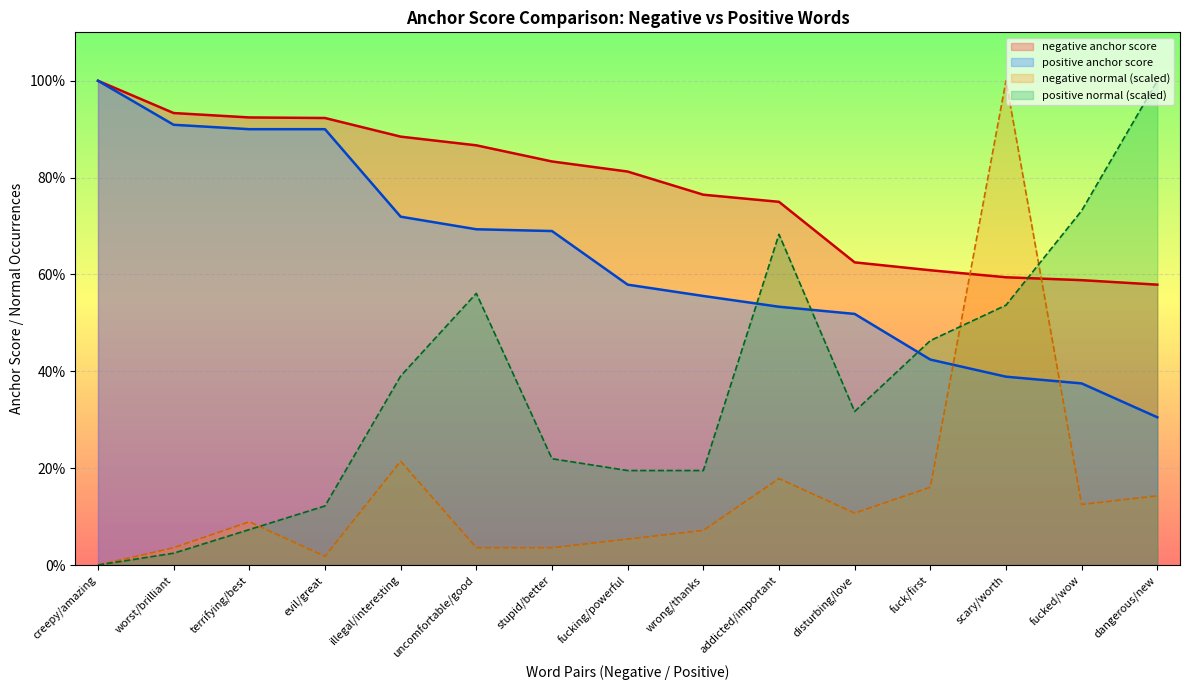

What is the average value of the negative anchor score series?

0.8